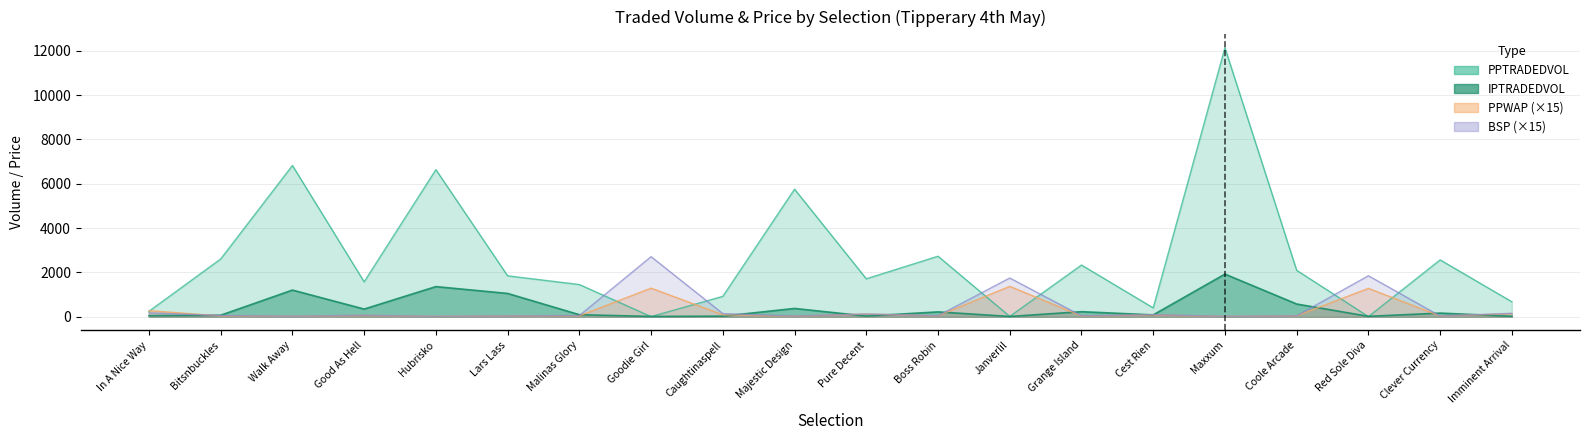

What is the difference between the PPWAP values at Imminent Arrival and Malinas Glory?

90.2